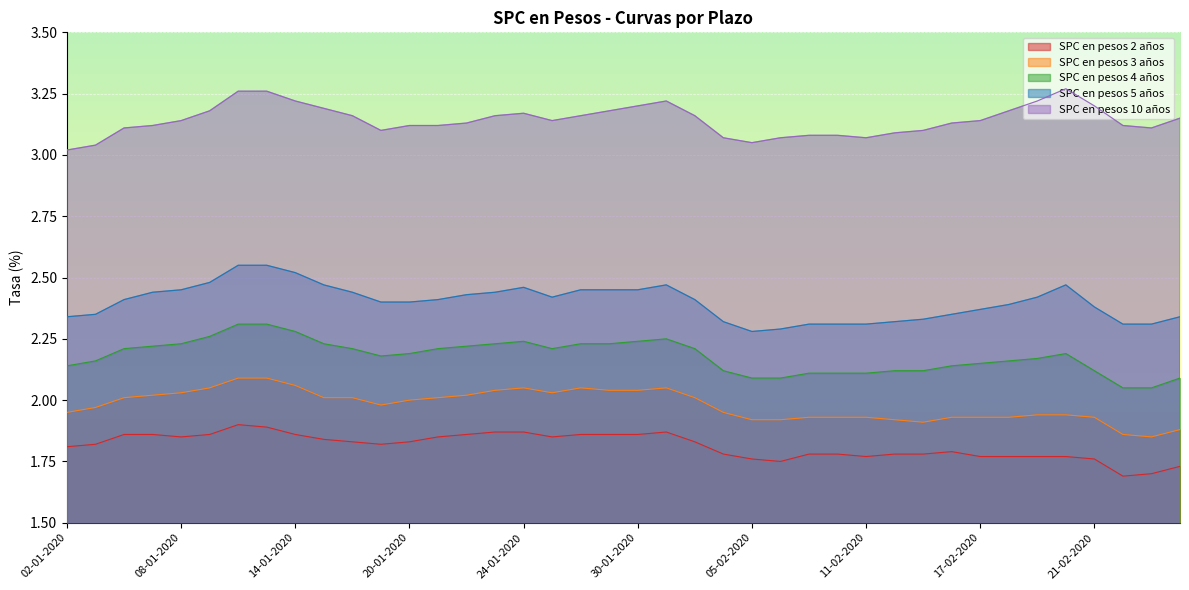

Which has a higher value, 30-01-2020 or 03-02-2020?

30-01-2020